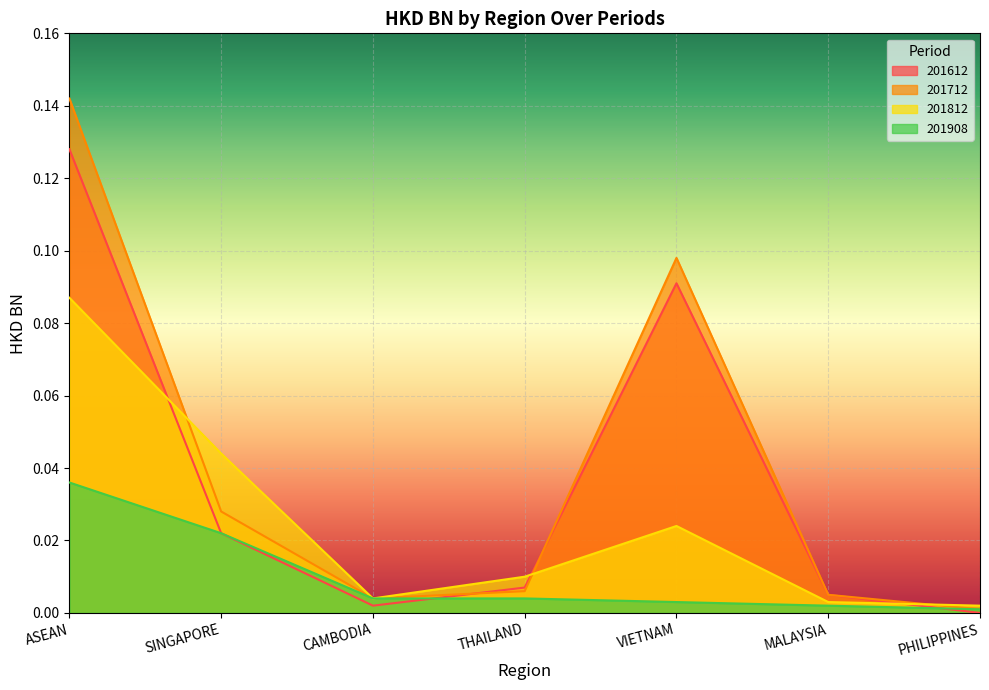

True or false: 201612 has more than 1 points higher than both neighbors.

False